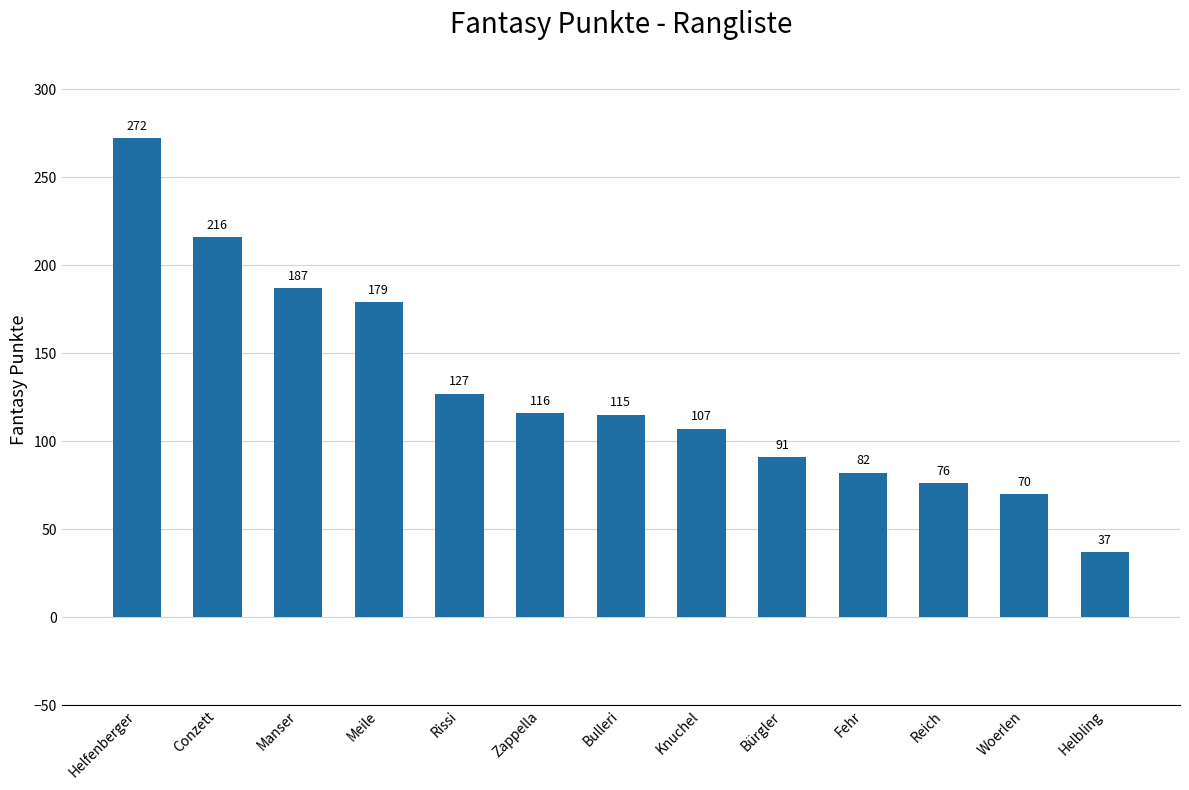

Rank the categories by value from highest to lowest.

Helfenberger, Conzett, Manser, Meile, Rissi, Zappella, Bulleri, Knuchel, Bürgler, Fehr, Reich, Woerlen, Helbling